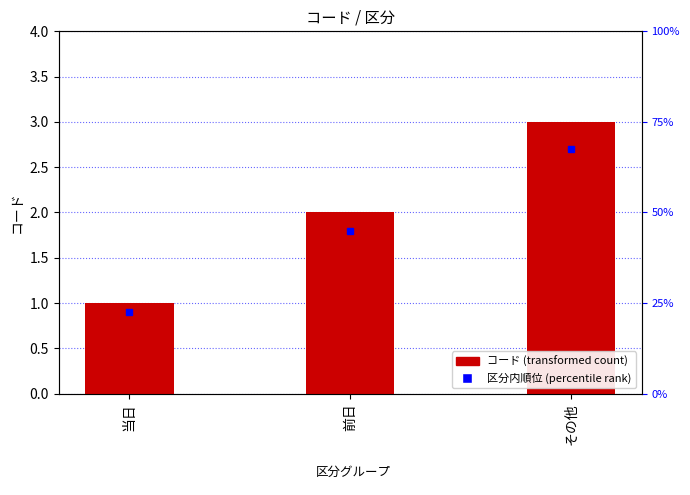

Which has a higher value, その他 or 前日?

その他